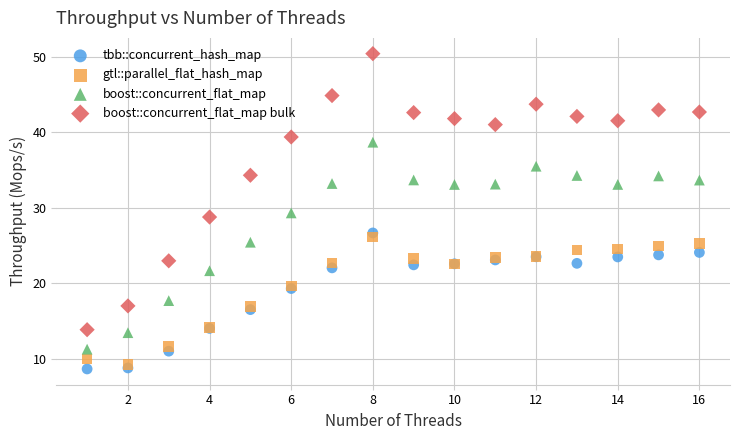

Which series has the largest Y range (max minus min)?

boost::concurrent_flat_map bulk